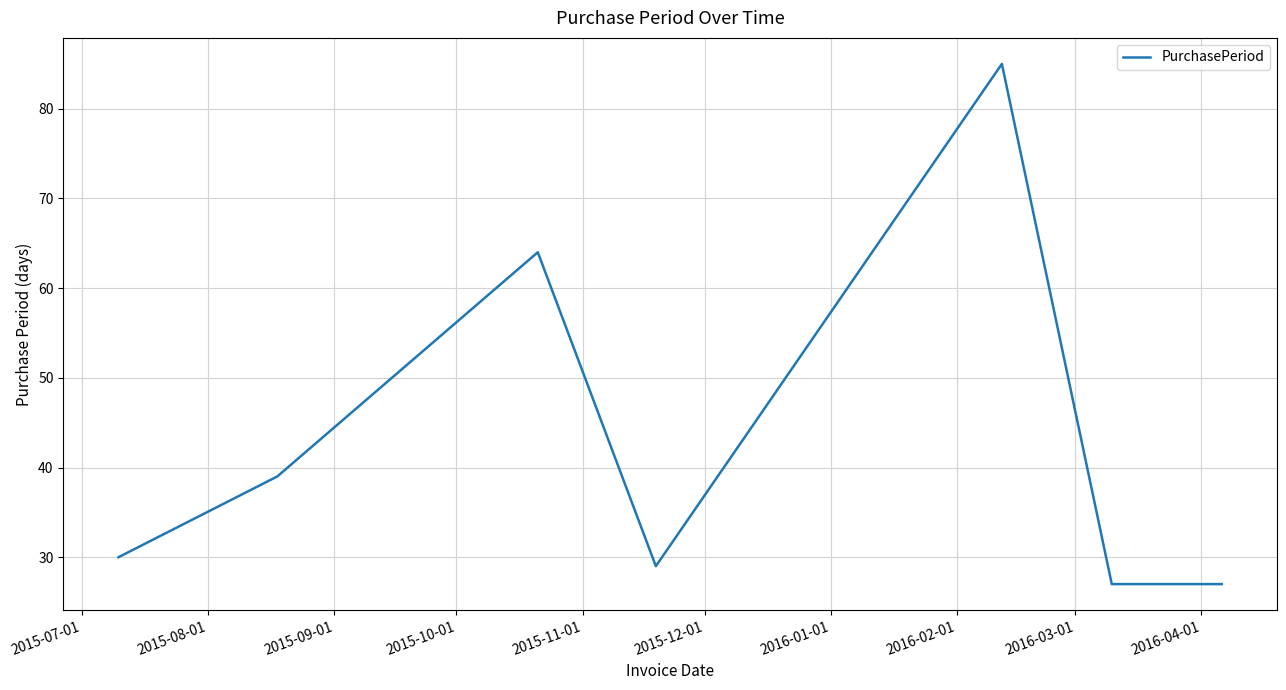

True or false: there are more than 1 points higher than both neighbors.

True